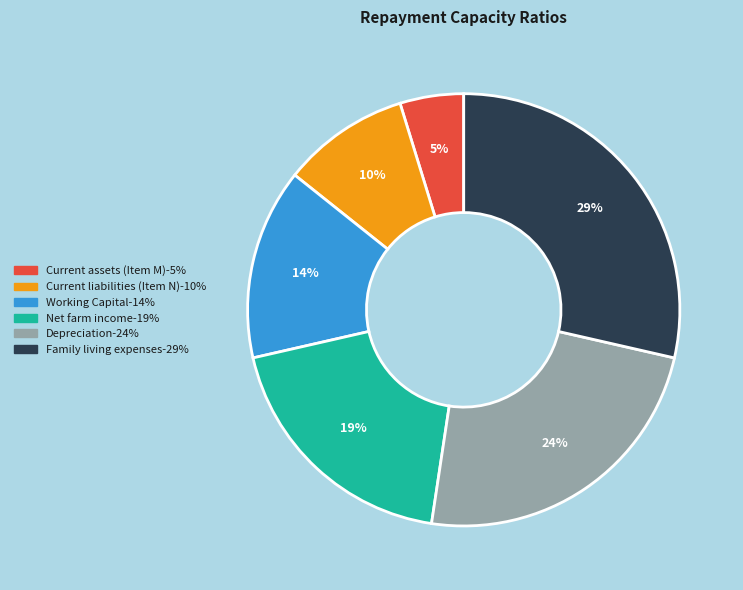

Is the sum of Depreciation and Current liabilities (Item N) greater than half?

No